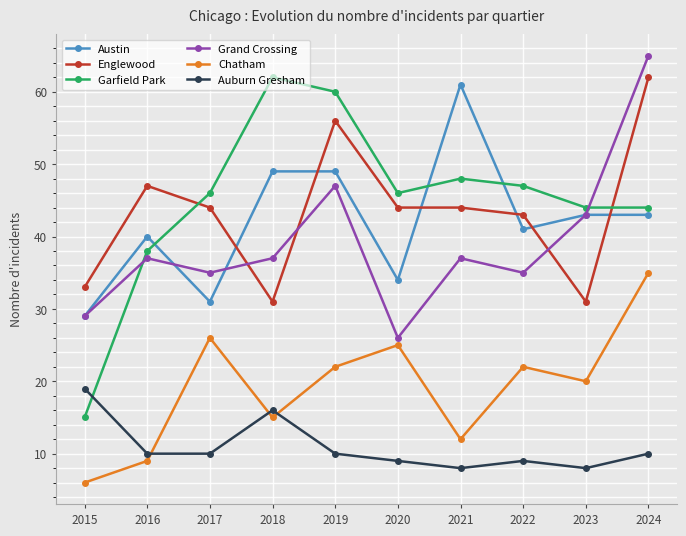

What is the sum of the Austin values at 2017 and 2021?

92